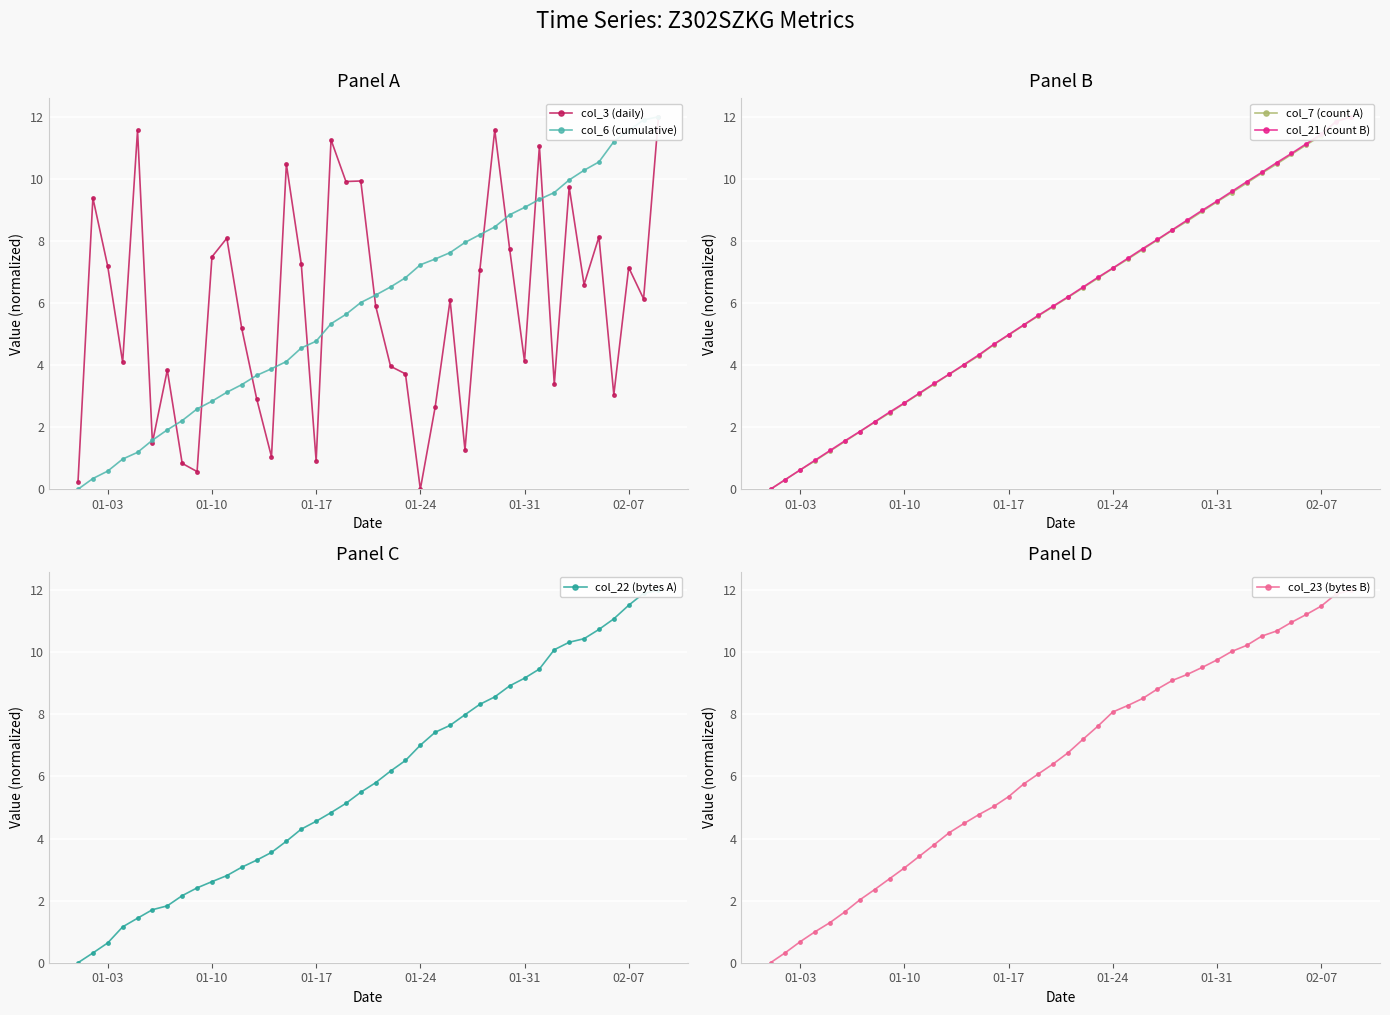

Is the value of col_7 (count A) at 25 greater than the value of col_22 (bytes A) at 32?

No